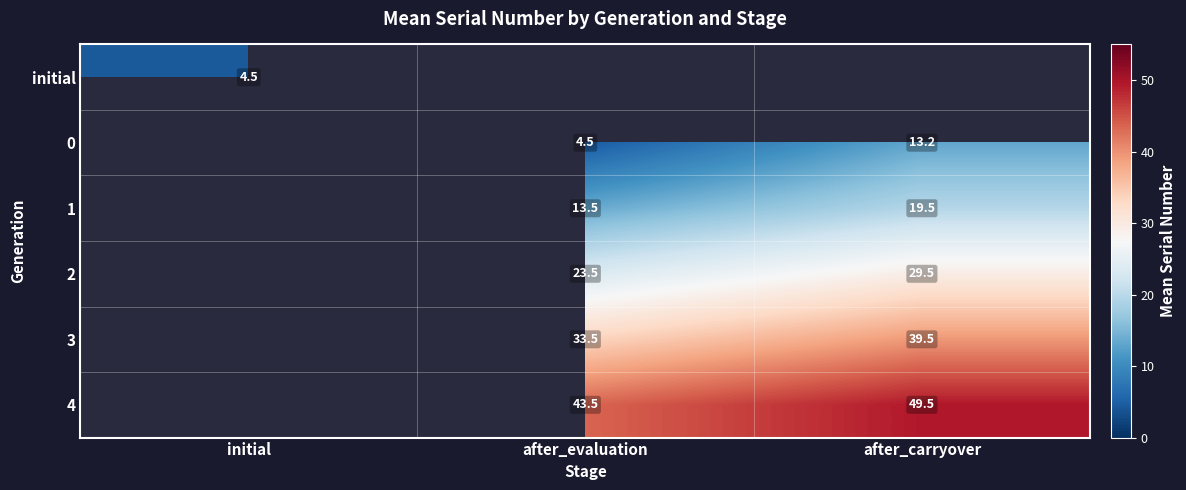

At how many categories does at least one series exceed 8?

2